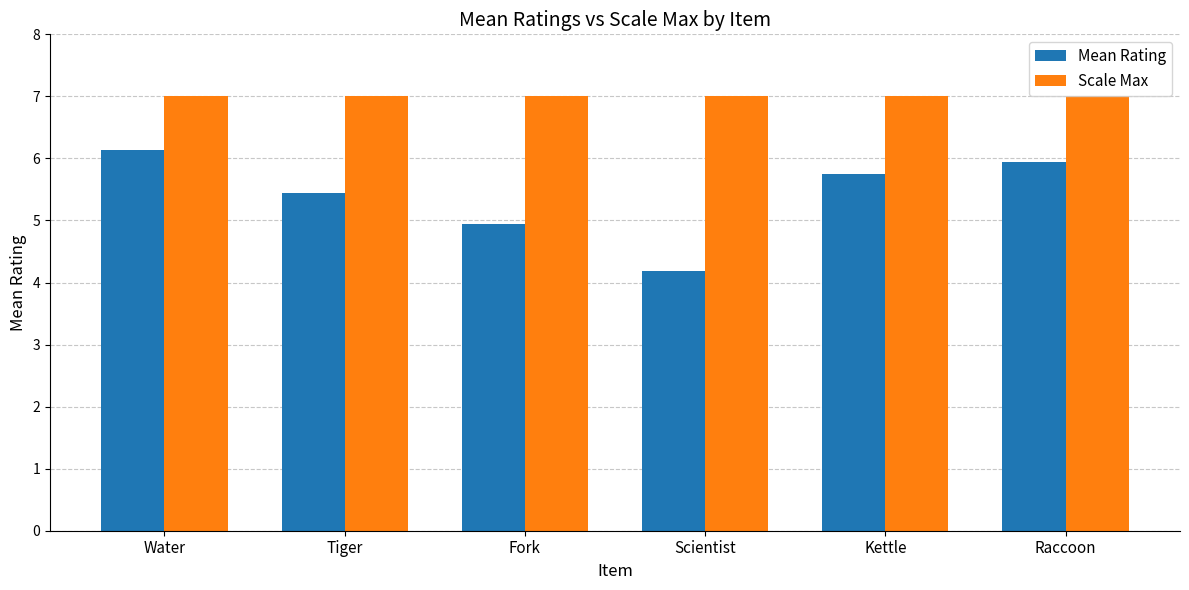

What is the maximum value shown in the chart?

7.0